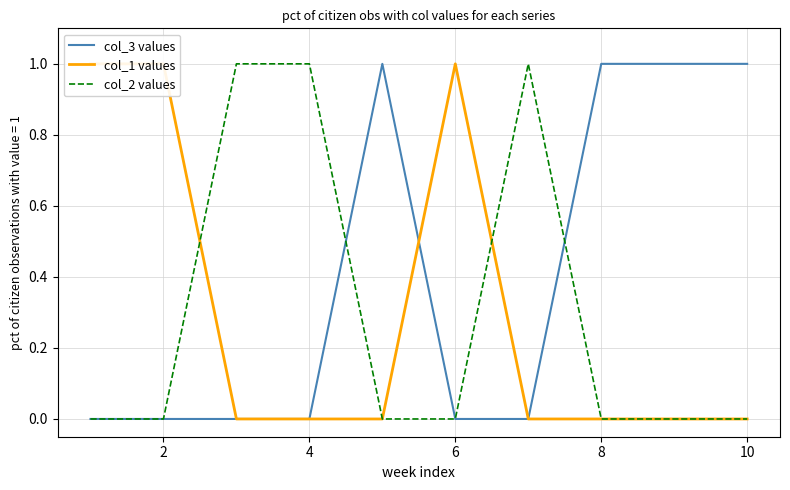

Rank the categories by col_2 values value from lowest to highest.

0, 2, 8, 10, 7, 8, 9, 4, 6, 12